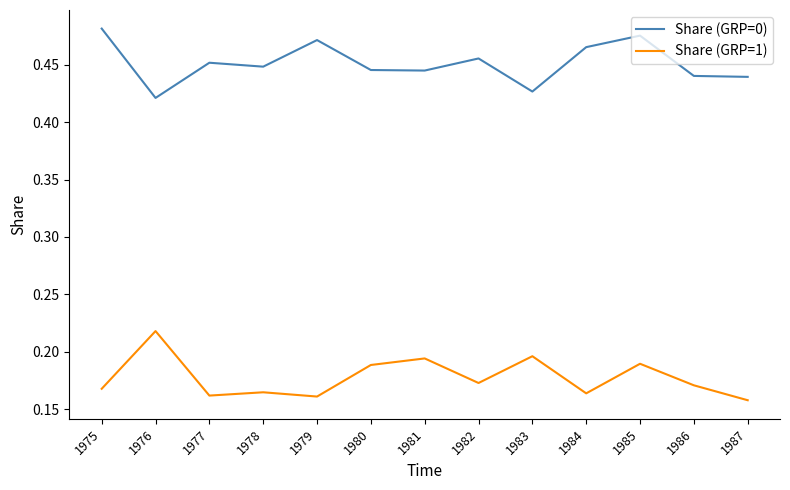

True or false: Share (GRP=0) and Share (GRP=1) intersect in this chart.

False